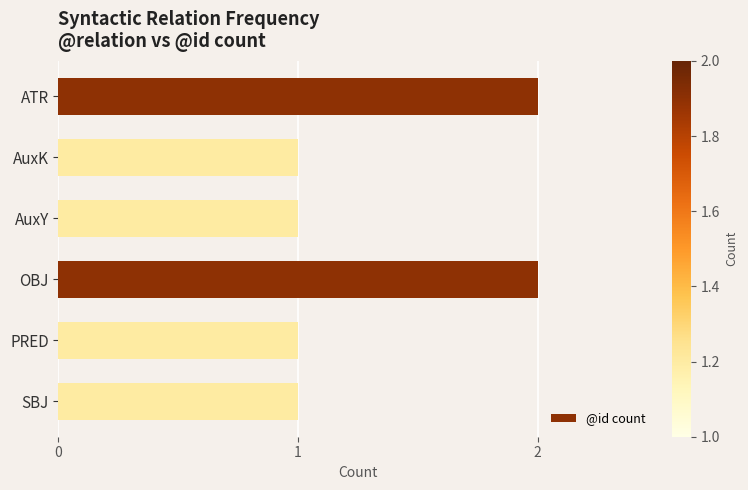

Count the number of categories in the chart.

6